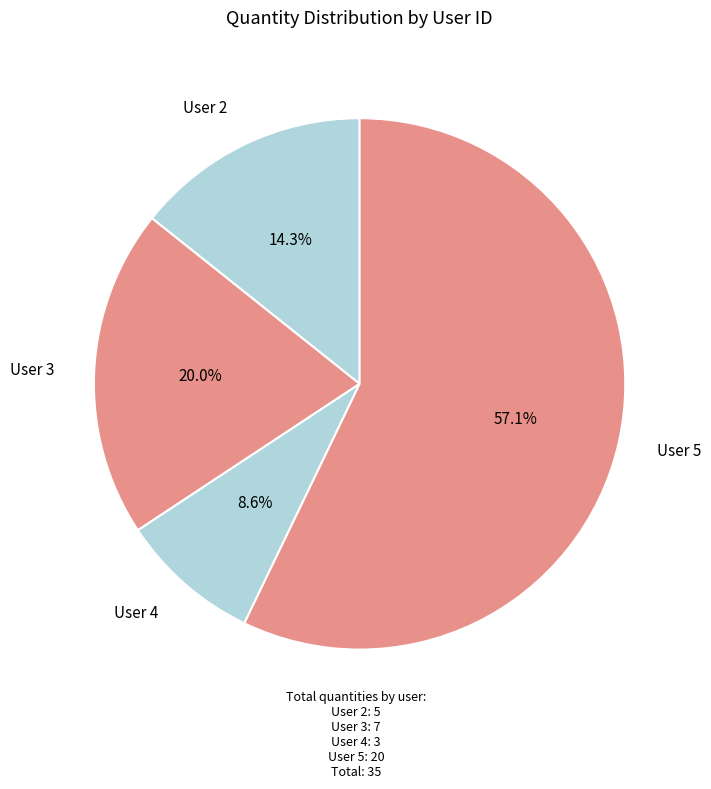

Which slice is the largest?

5